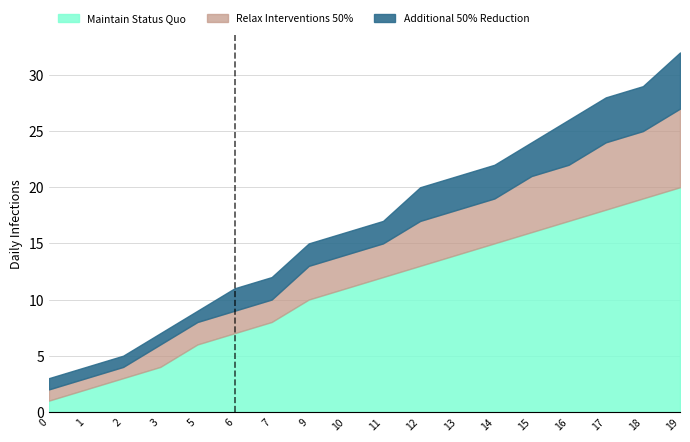

True or false: Maintain Status Quo has a value of 4 at 3.

True